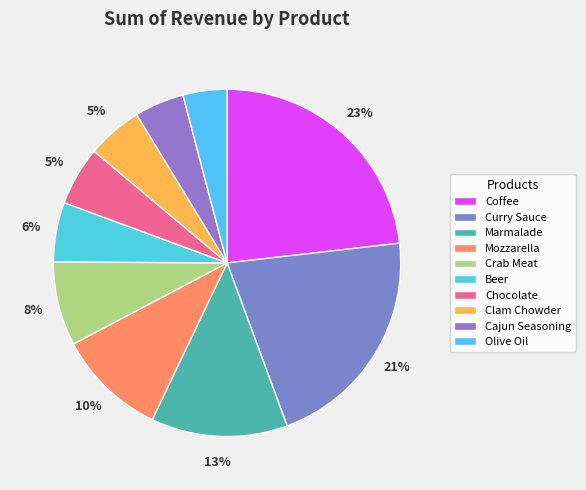

Does any single category account for the majority?

No